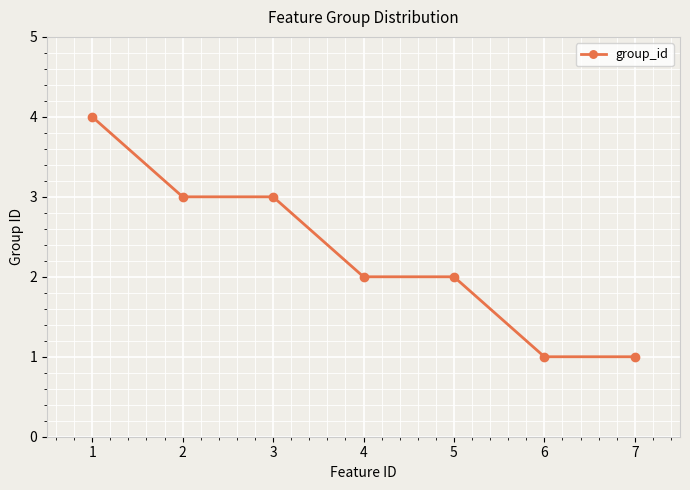

True or false: there are more than 2 points higher than both neighbors.

False